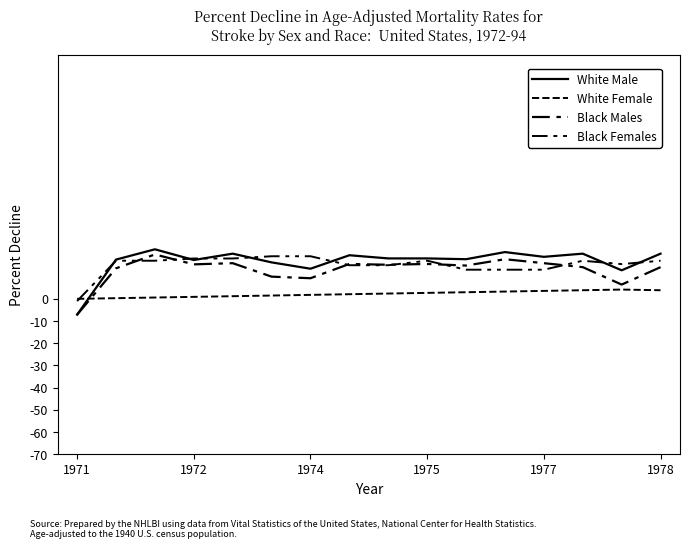

What is the label of the 9th point from the right?

7